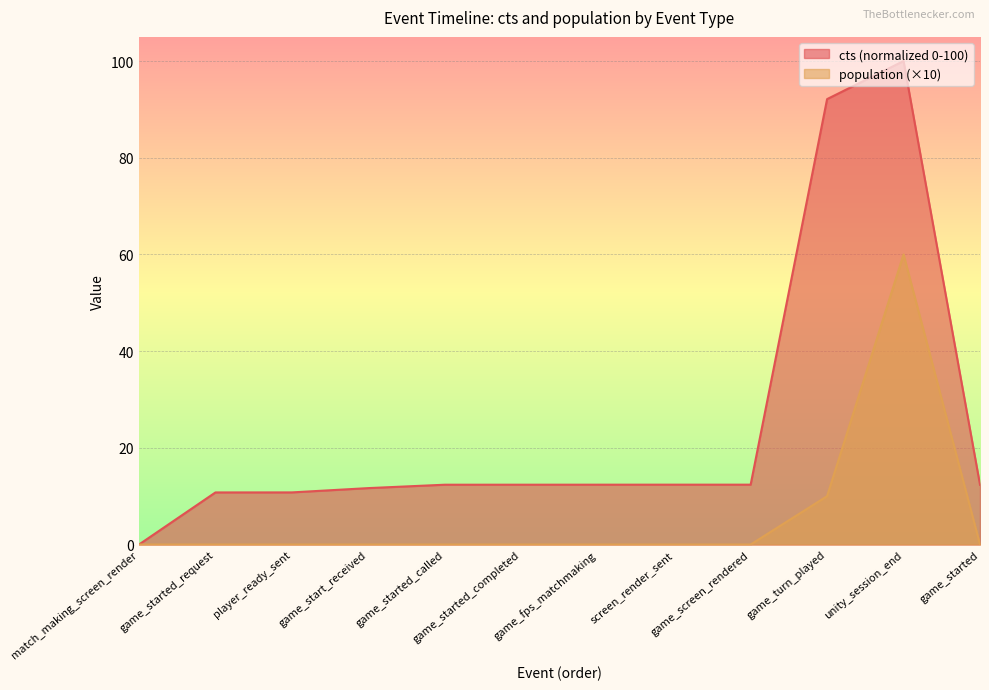

True or false: cts has a value of 0.0 at match_making_screen_render.

True